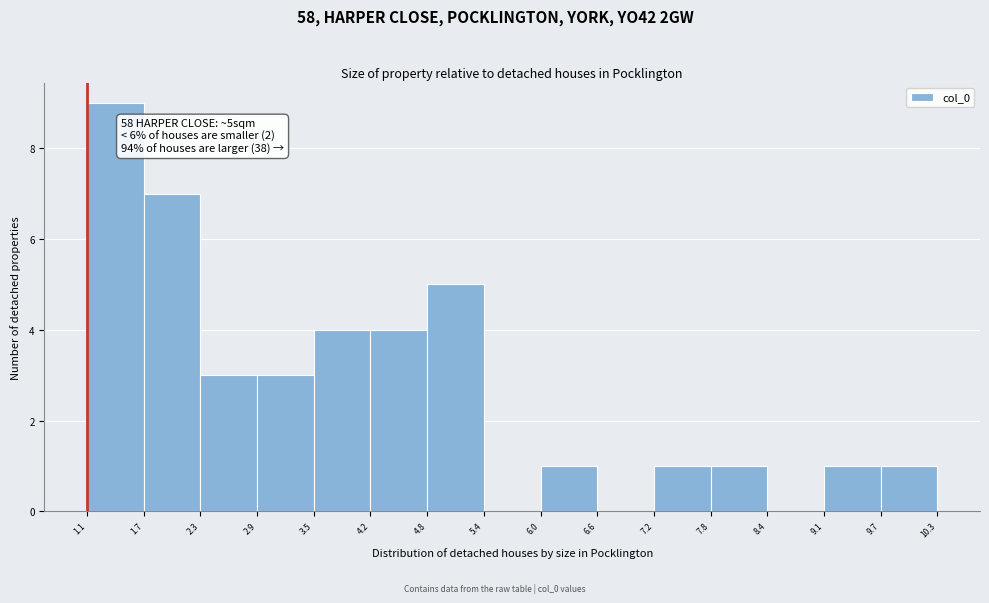

Over which range of the x-axis is the bar tallest?

1.1 to 1.7